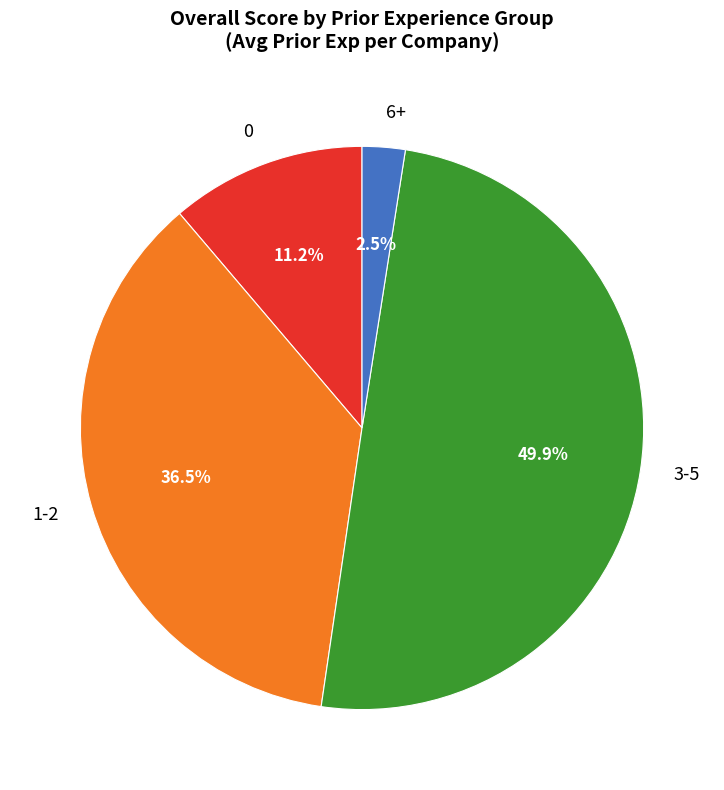

Which has a higher value, 0 or 3-5?

3-5